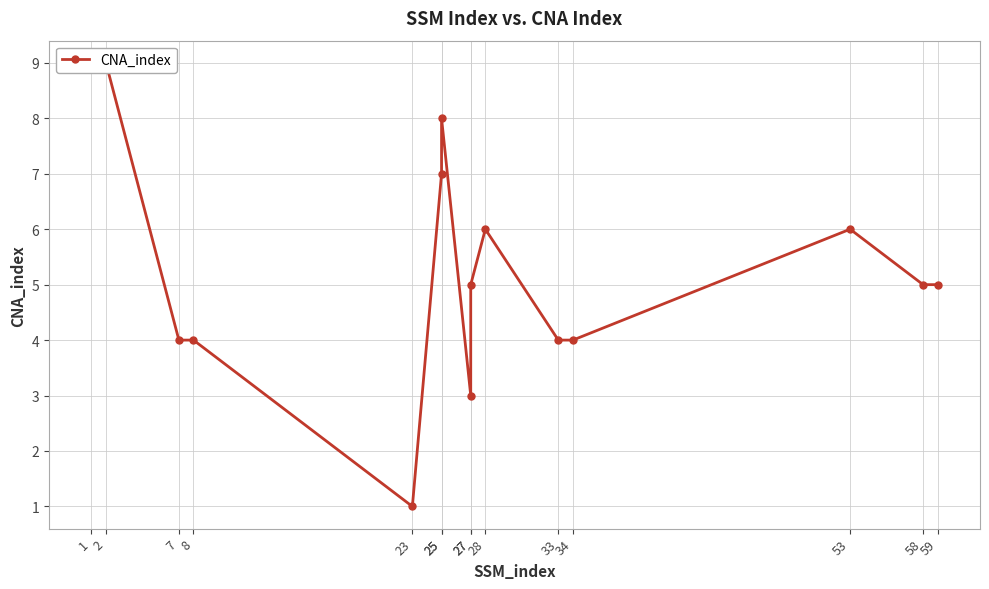

How many data points does each series have?

15